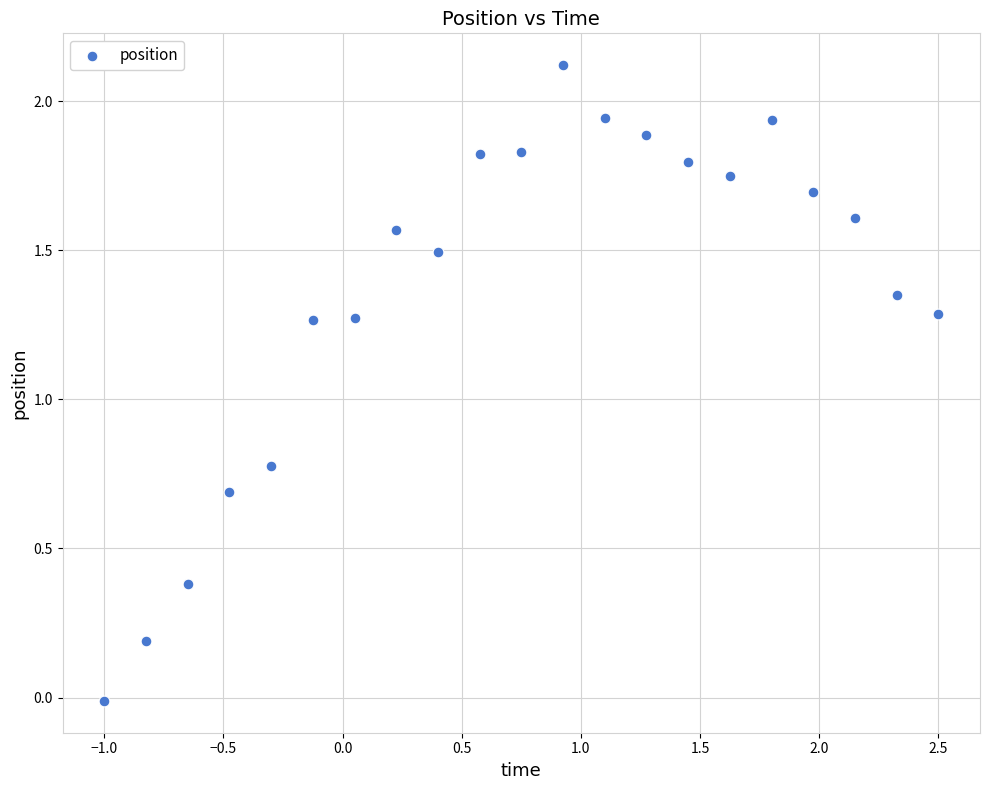

What is the range of Y values (max minus min)?

2.1